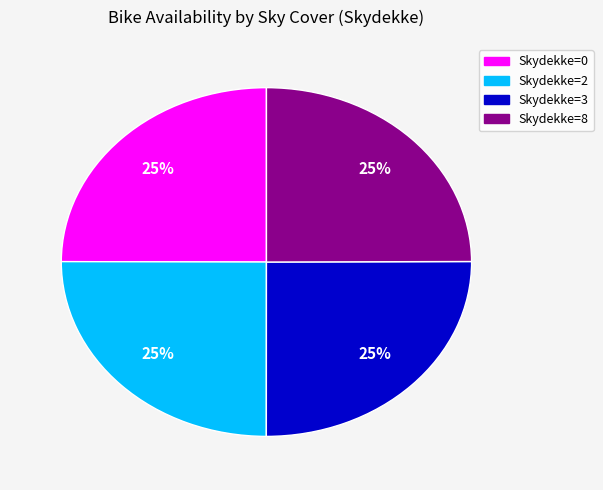

How many slices are in this pie chart?

4